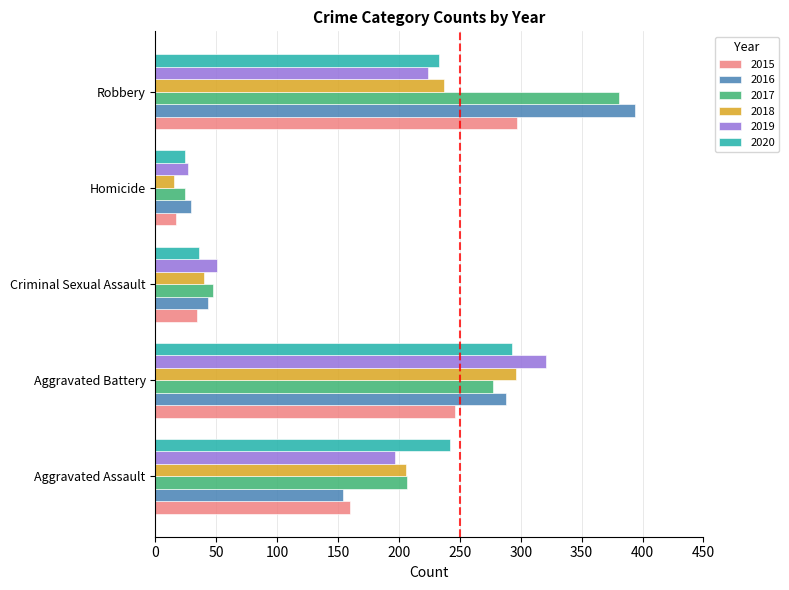

Where is 2019 nearest to the value 174?

Aggravated Assault